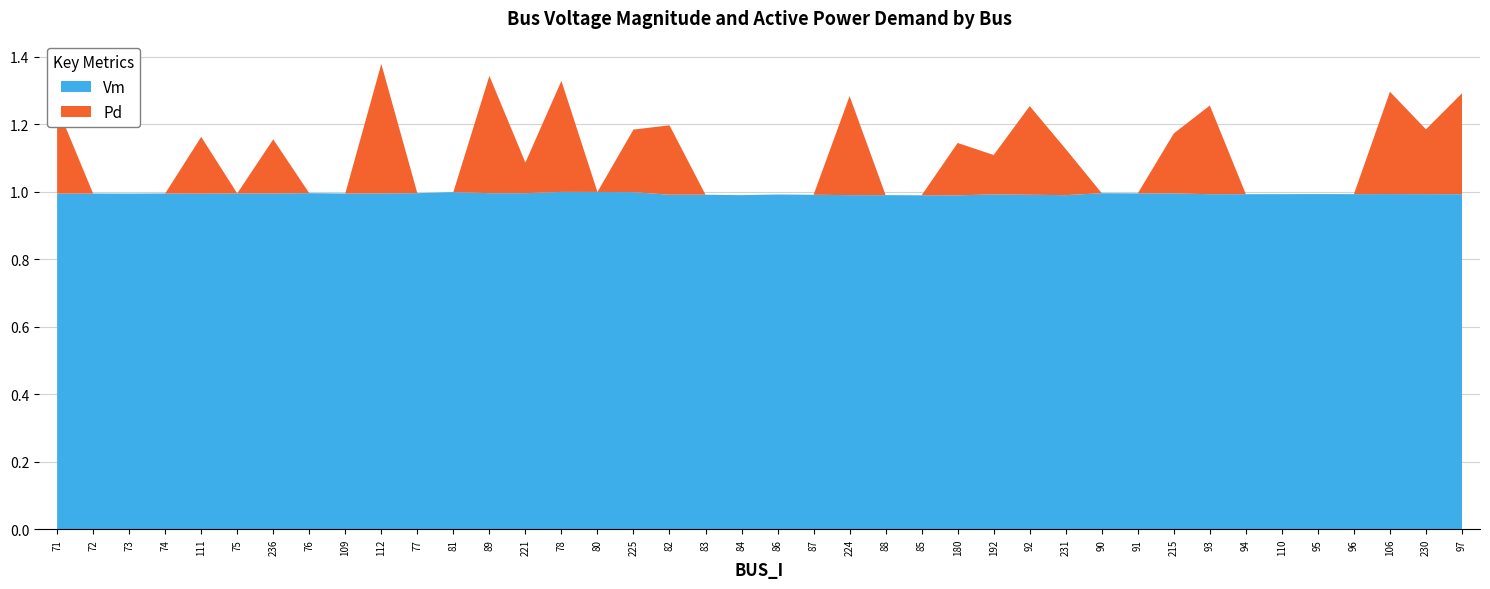

Reading left to right, transcribe all the data shown in this chart.

Vm: 1.0	1.0	1.0	1.0	1.0	1.0	1.0	1.0	1.0	1.0	1.0	1.0	1.0	1.0	1.0	1.0	1.0	1.0	1.0	1.0	1.0	1.0	1.0	1.0	1.0	1.0	1.0	1.0	1.0	1.0	1.0	1.0	1.0	1.0	1.0	1.0	1.0	1.0	1.0	1.0
Pd: 0.3	0.0	0.0	0.0	0.2	0.0	0.2	0.0	0.0	0.4	0.0	0.0	0.3	0.1	0.3	0.0	0.2	0.2	0.0	0.0	0.0	0.0	0.3	0.0	0.0	0.2	0.1	0.3	0.1	0.0	0.0	0.2	0.3	0.0	0.0	0.0	0.0	0.3	0.2	0.3